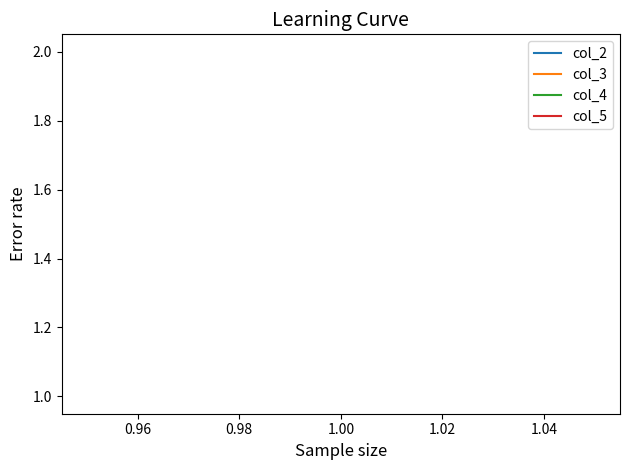

What are all the series names shown in the legend?

col_2, col_3, col_4, col_5